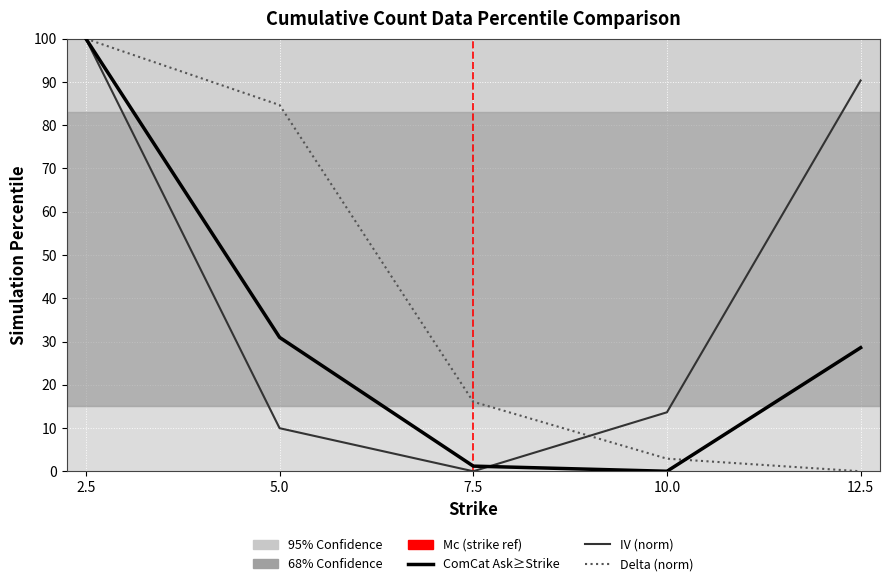

What is the difference between the highest and lowest values at 10.0?

13.6